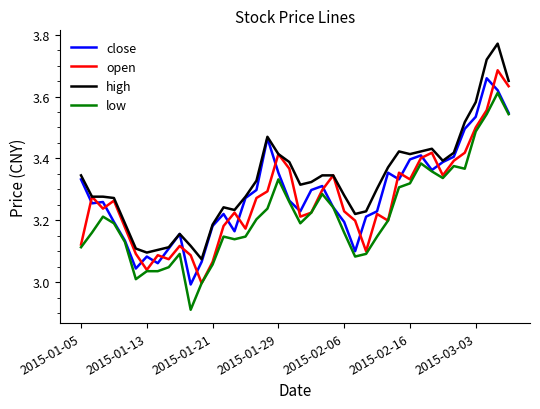

True or false: high and low intersect in this chart.

False